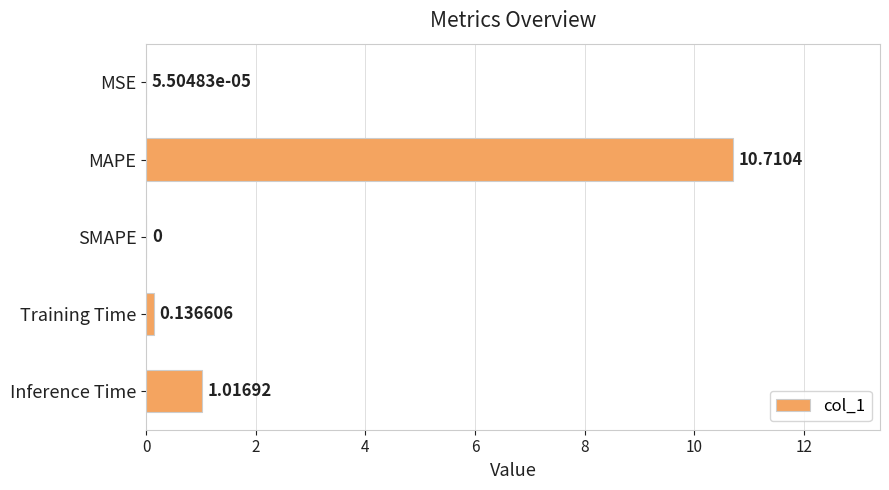

At which category does the chart reach its peak across all series?

MAPE